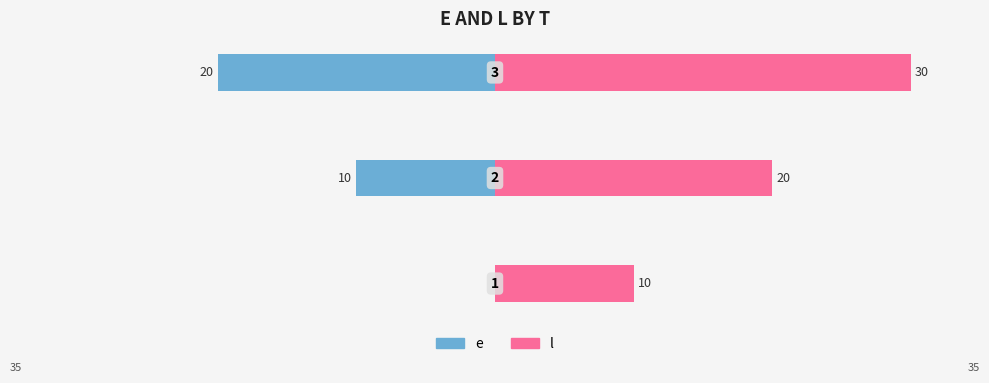

How many values in the e series are below -10?

1